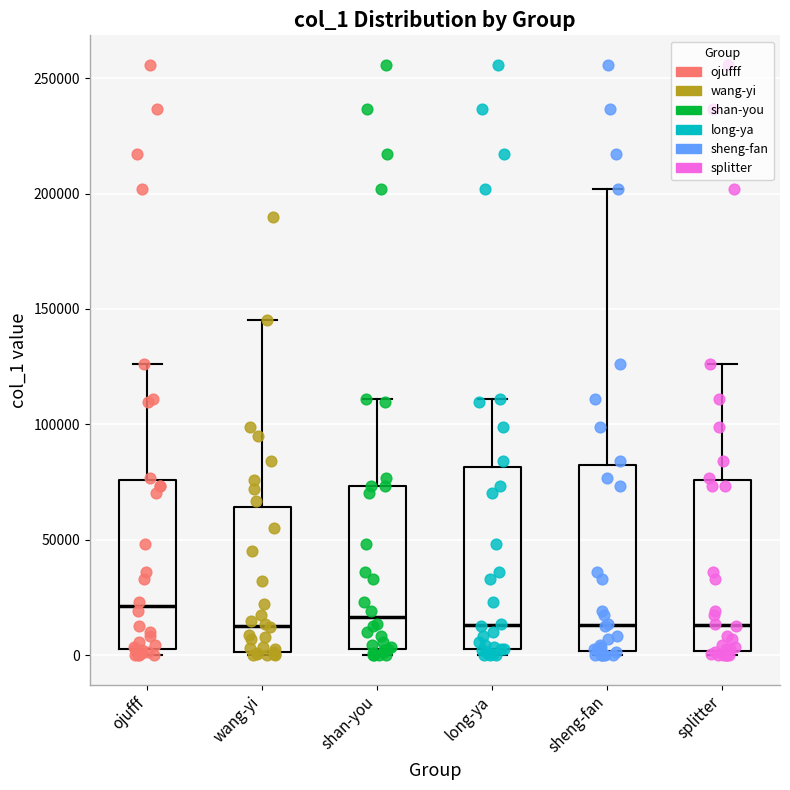

Where does the upper whisker of the box for splitter end on the y-axis? The values are not printed on the chart, so give them approximately, as read against the axis.

125000